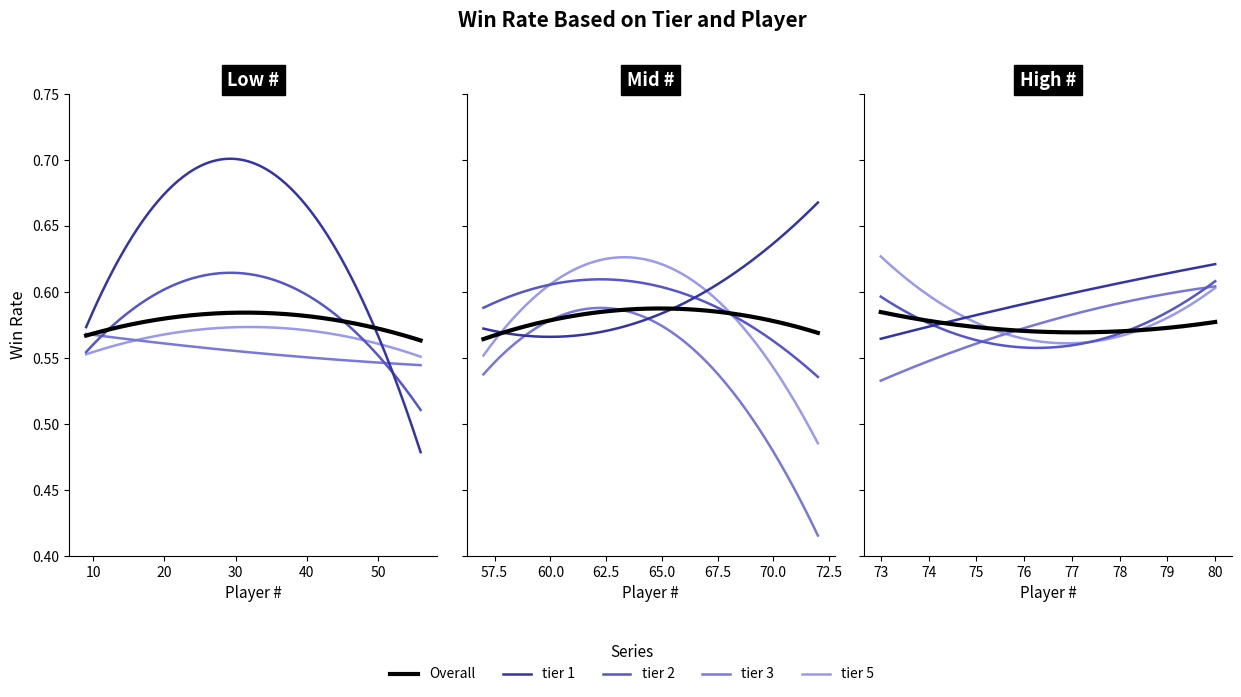

What is the minimum value shown in the chart?

0.4